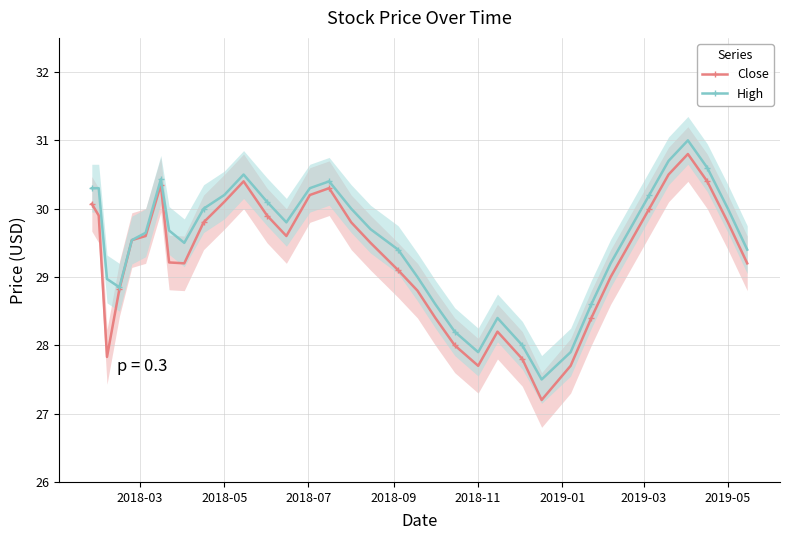

Is the value of High at 2019-05 greater than the value of Close at 2018-05?

No